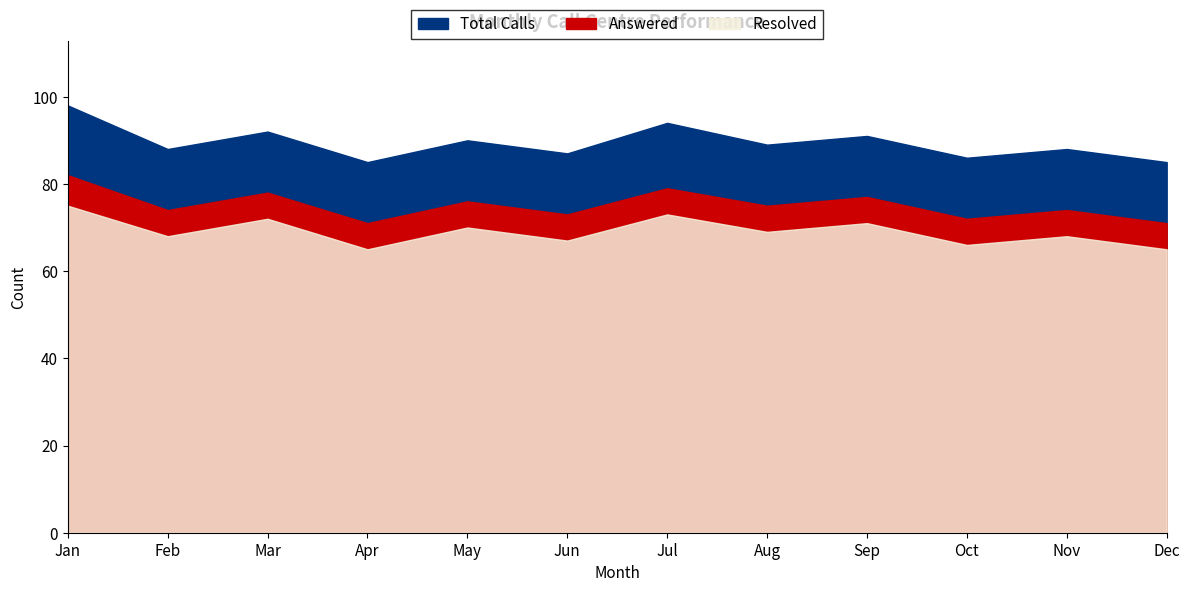

Which category has the highest value across all series?

Jan